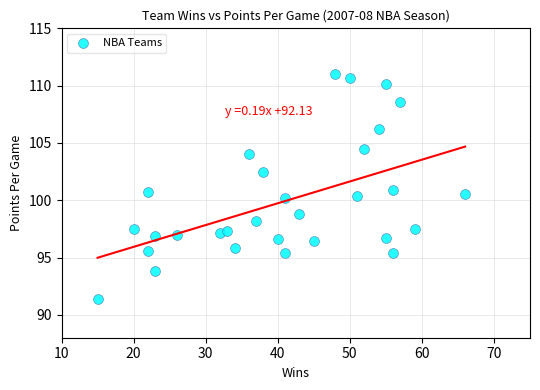

What is the range of Y values (max minus min)?

19.6